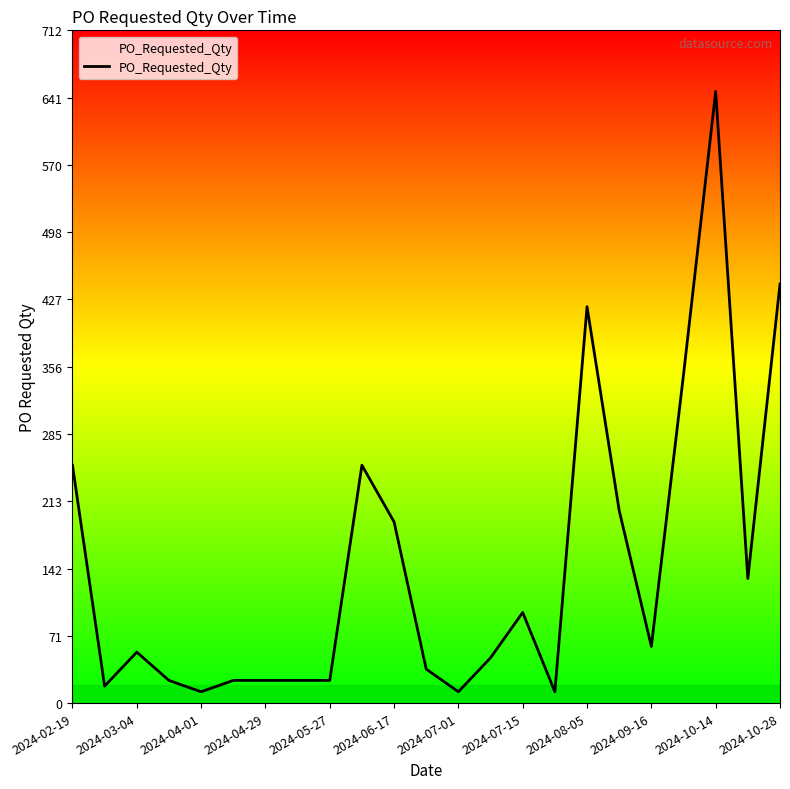

What is the maximum value shown in the chart?

648